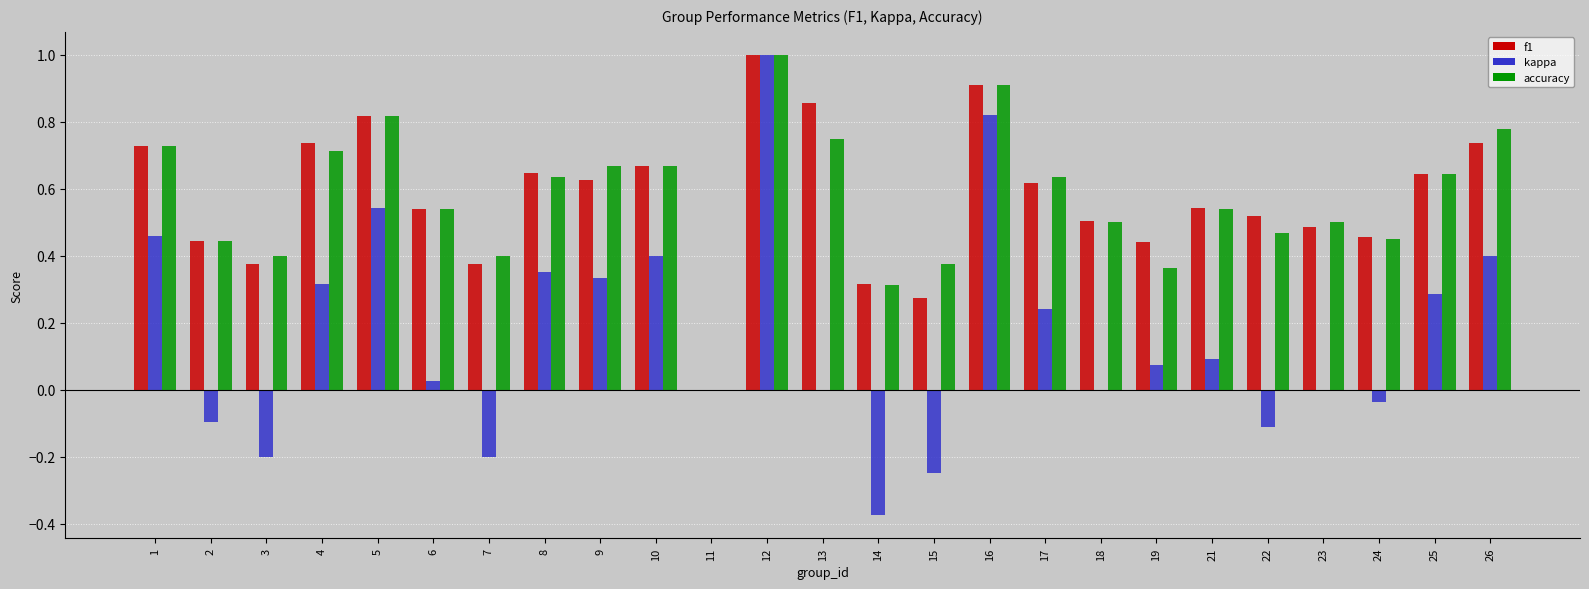

At which category does the chart reach its peak across all series?

12